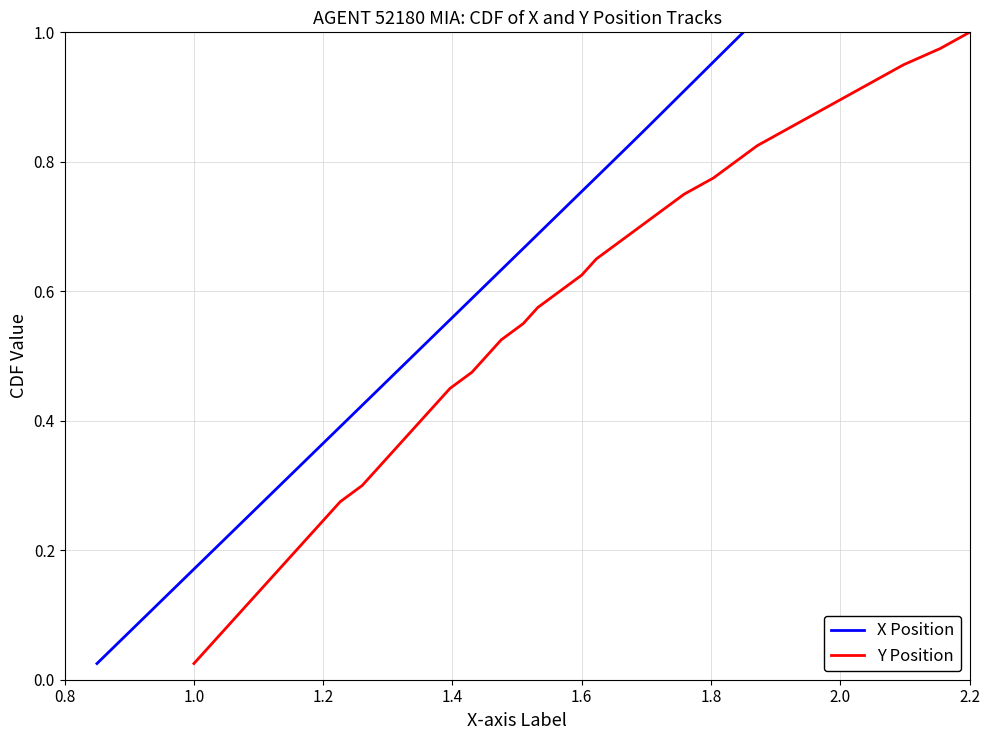

The Y Position series shows 1.6 at 2.2. True or false?

False